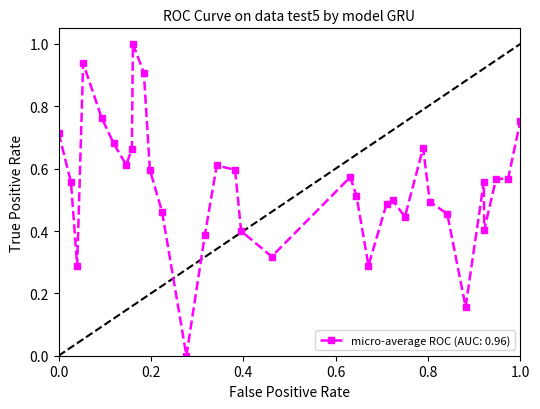

What is the sum of all values?

17.9